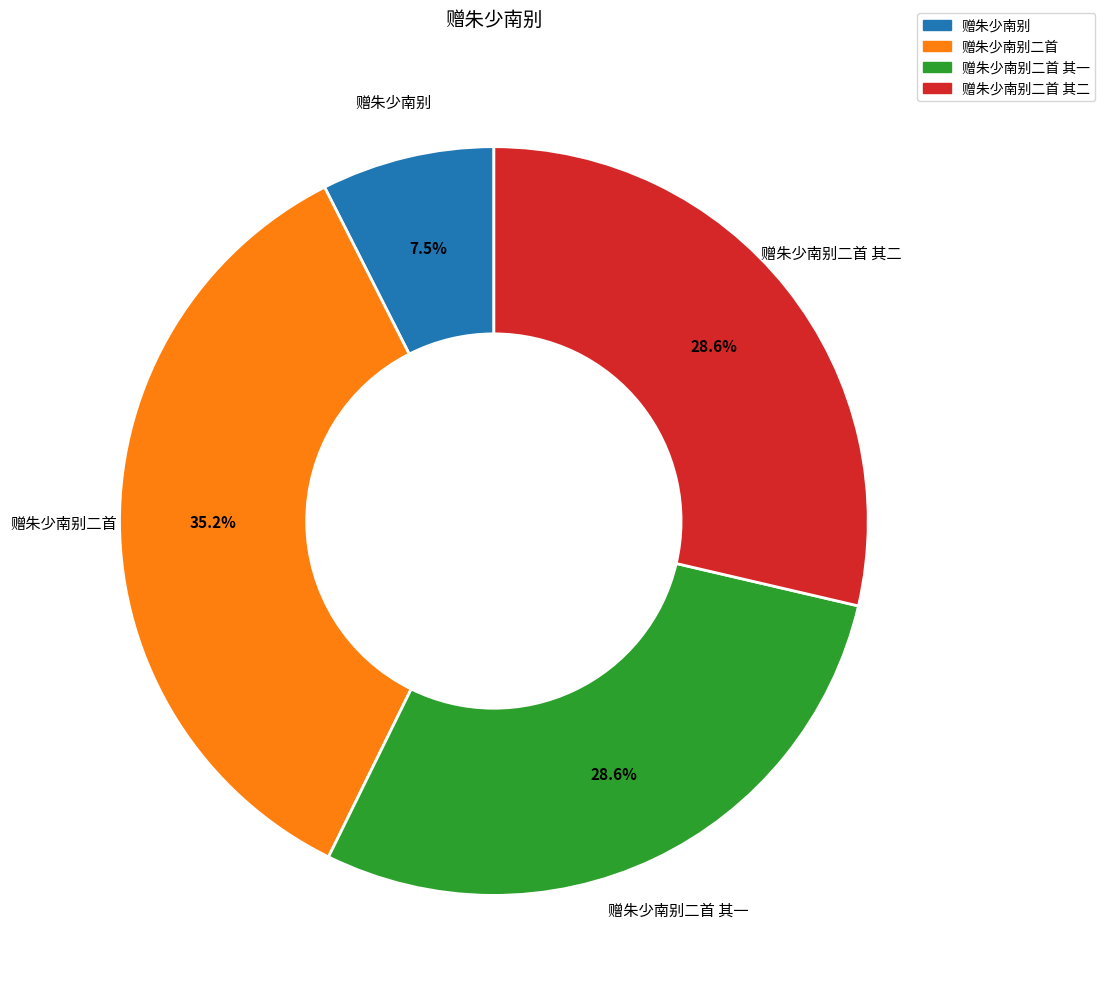

What percentage is the 赠朱少南别二首 其二 slice, to the nearest percent?

29%